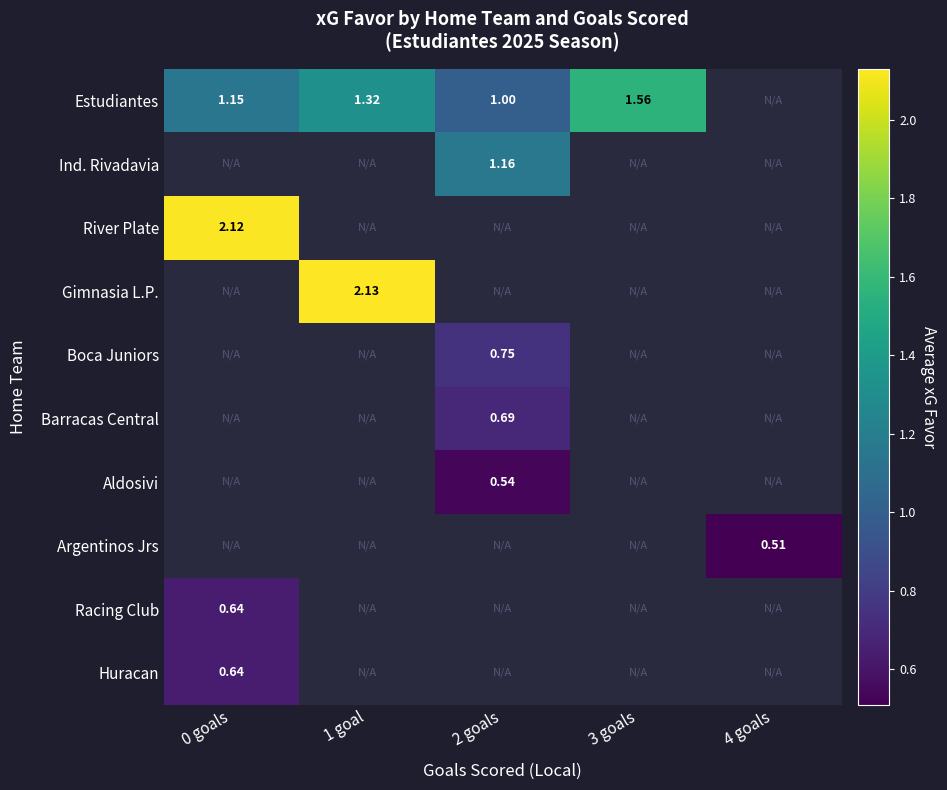

Which series has the largest range (max minus min)?

Estudiantes